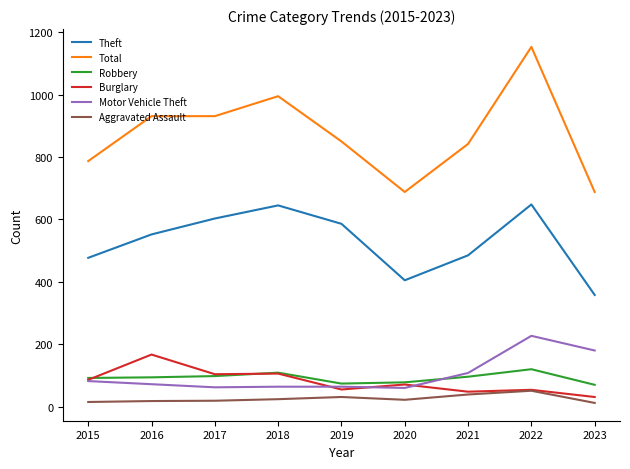

Which series has the largest range (max minus min)?

Total